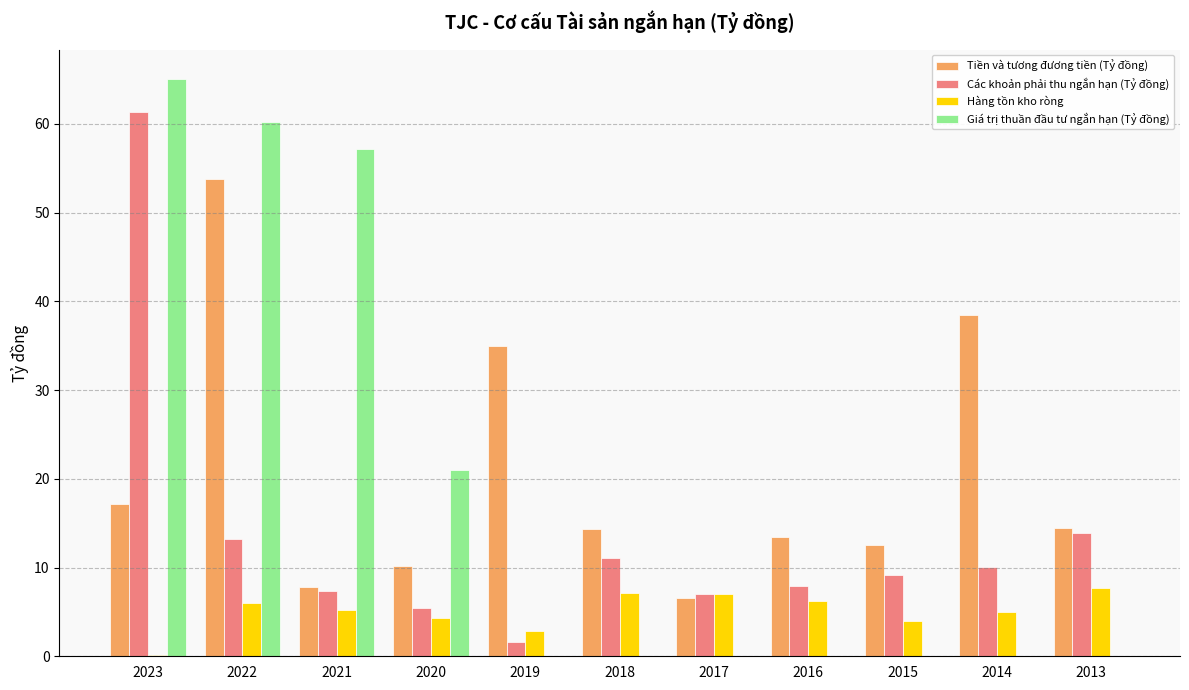

What is the highest value of the Tiền và tương đương tiền (Tỷ đồng) series?

53.8